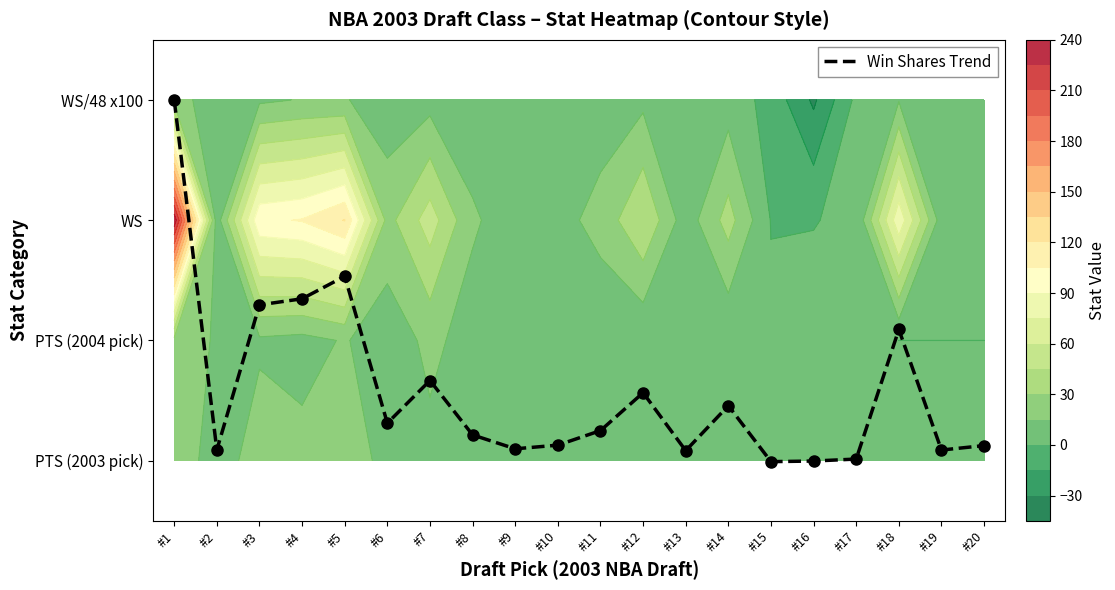

Where is the data nearest to the value 1?

#18